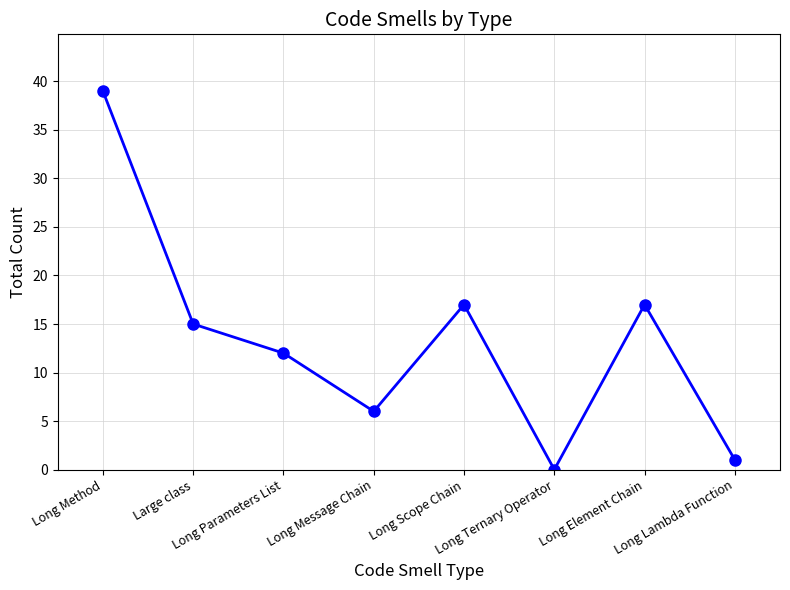

True or false: the data shows 1 at Long Lambda Function.

True